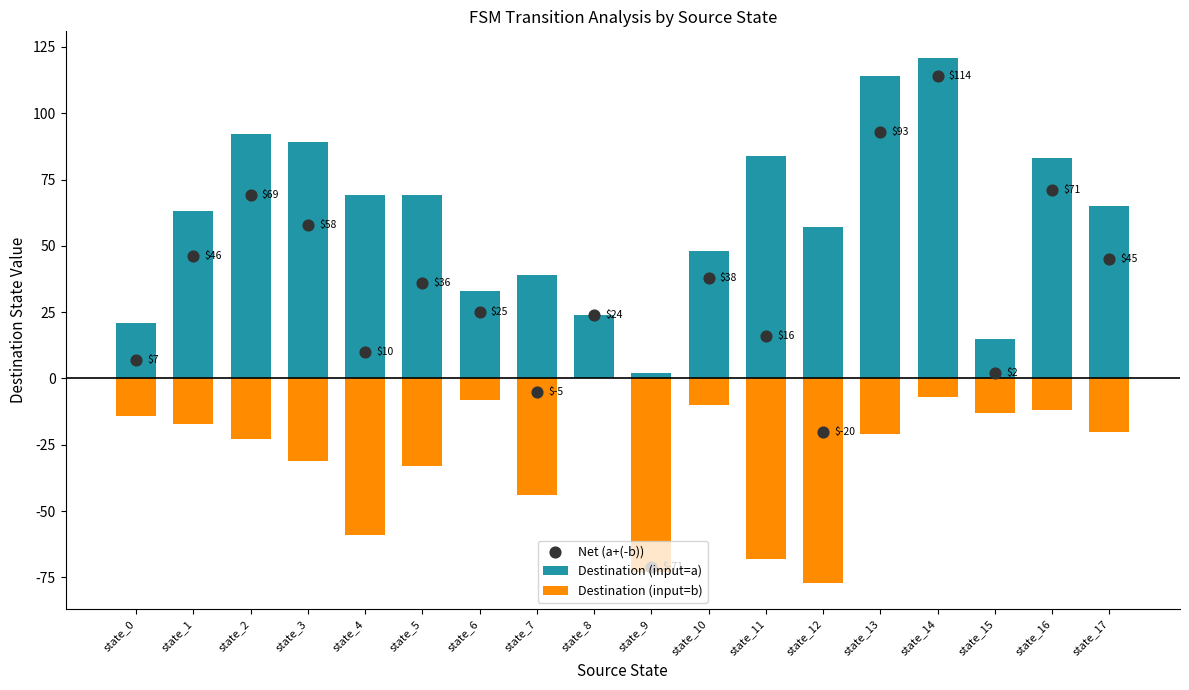

Which series has the largest total across all categories?

Destination (input=a)